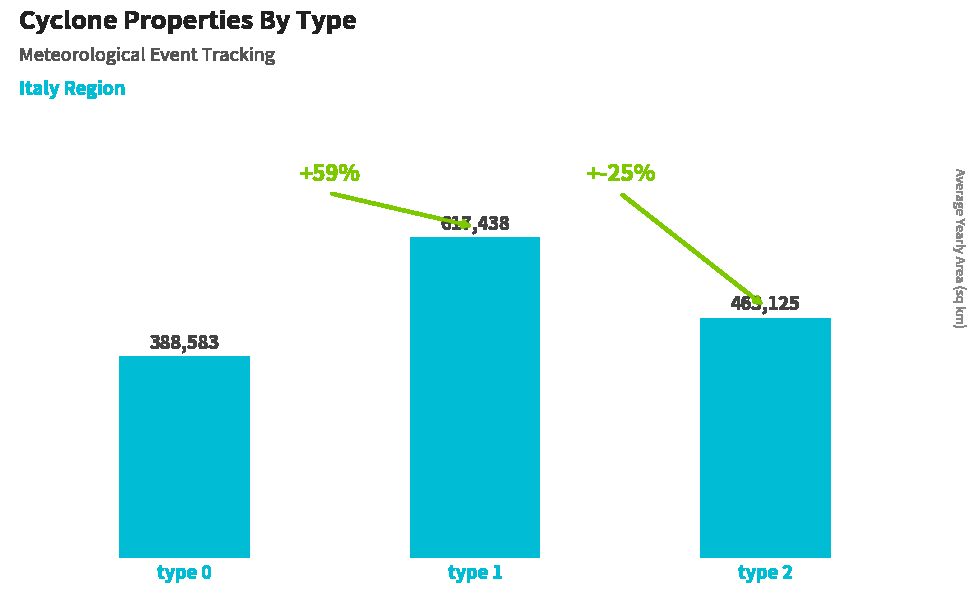

What is the maximum value shown in the chart?

617437.5